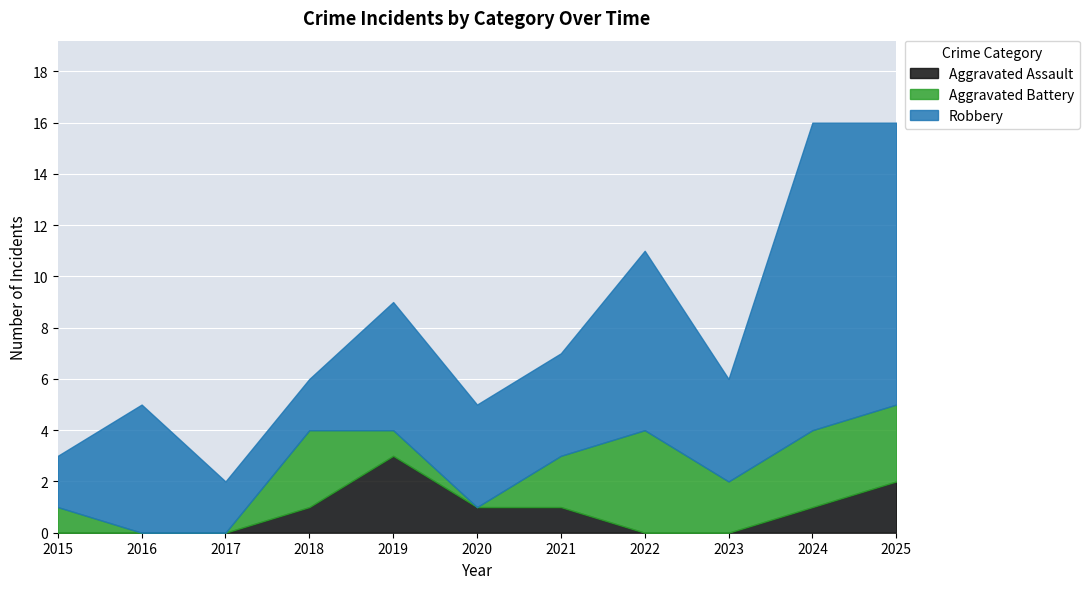

Where is the first local maximum for Aggravated Assault?

2019